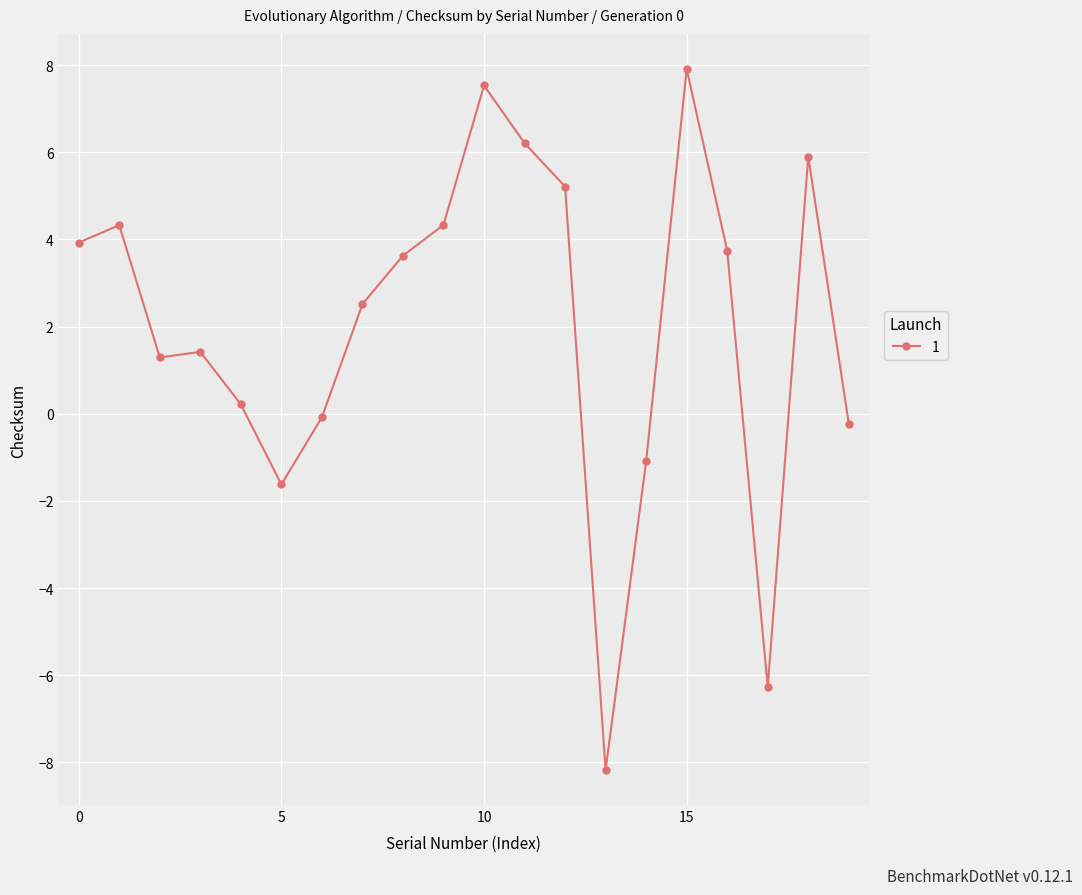

True or false: there are more than 1 points higher than both neighbors.

True